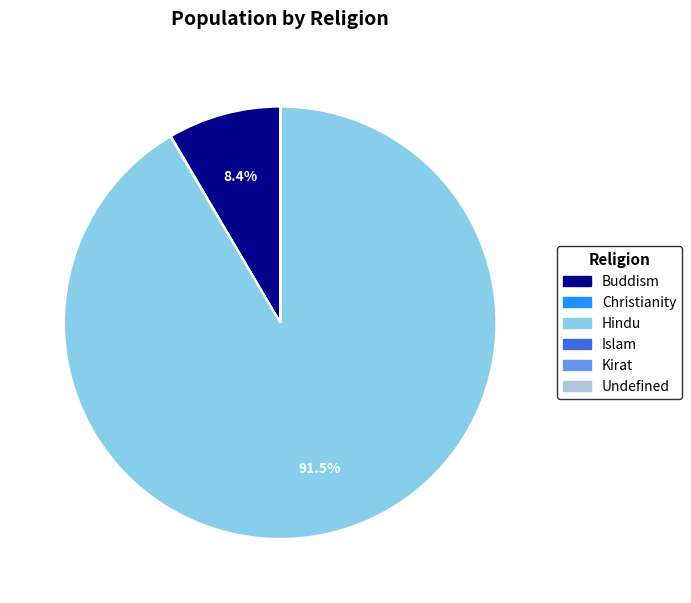

Which slice is the largest?

Hindu